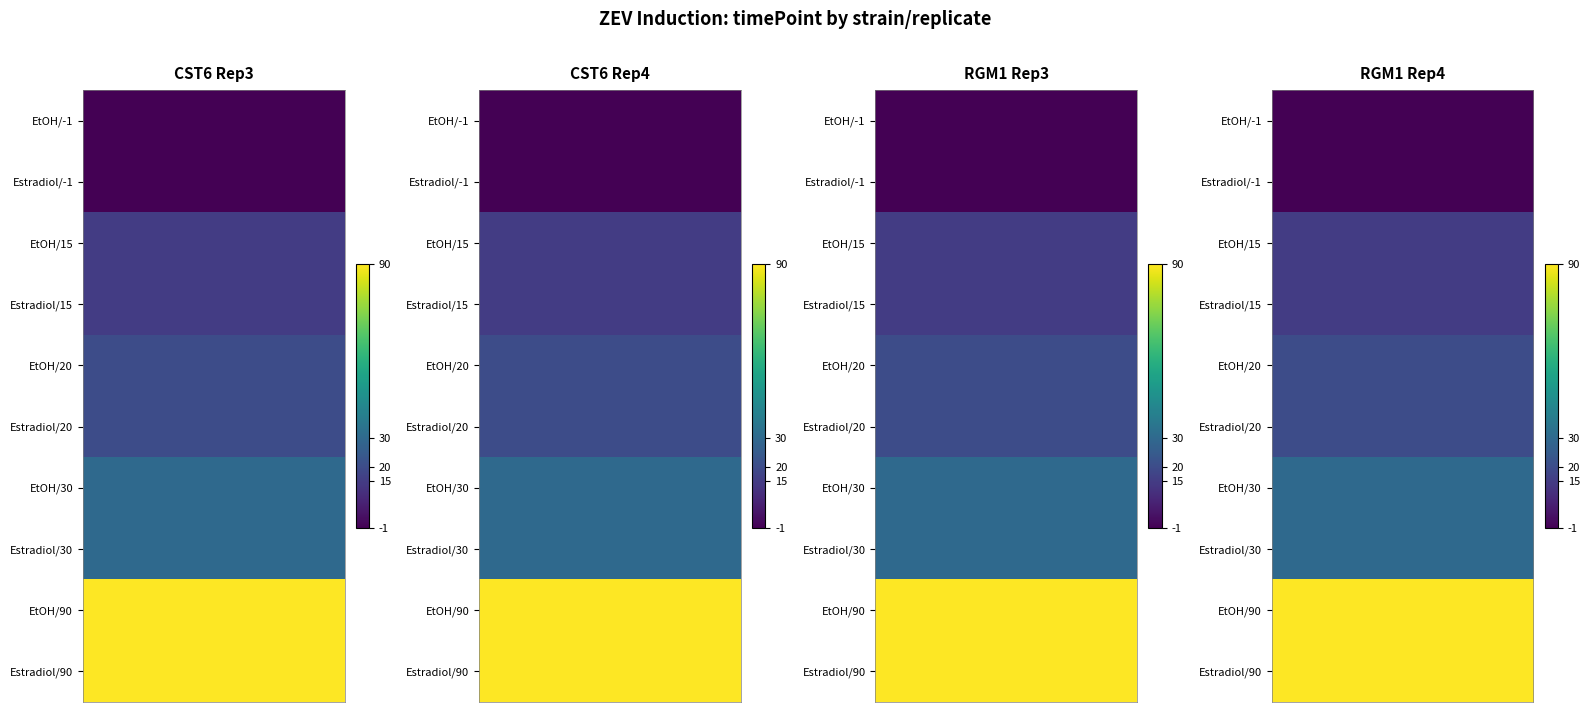

Is it true that CST6_rep3 equals 30 at 7?

True